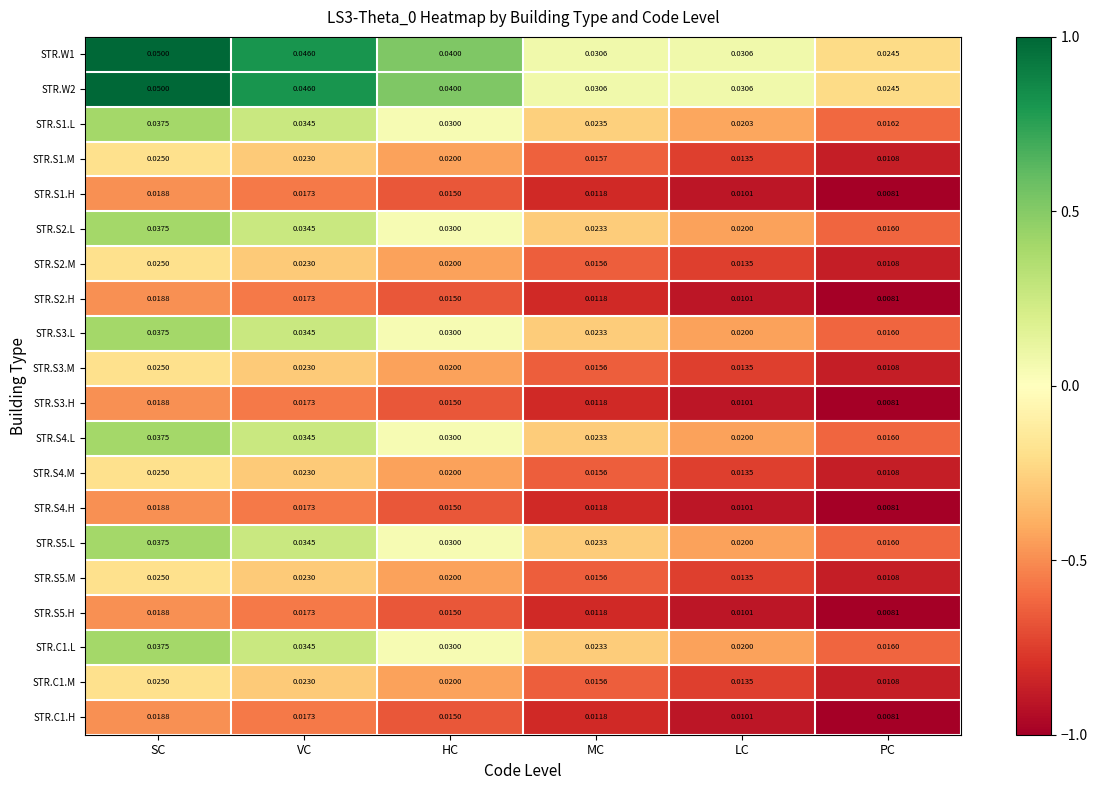

What is the total value across all series at LC?

0.3